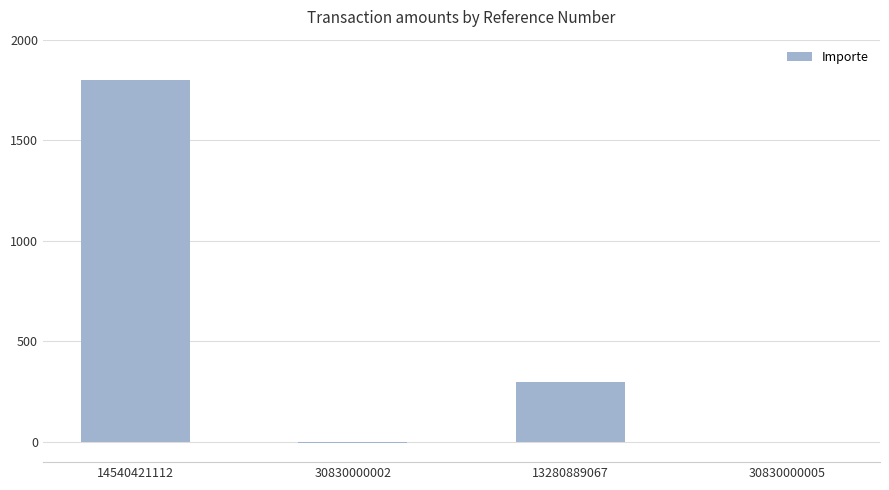

At which category does the chart reach its peak across all series?

14540421112